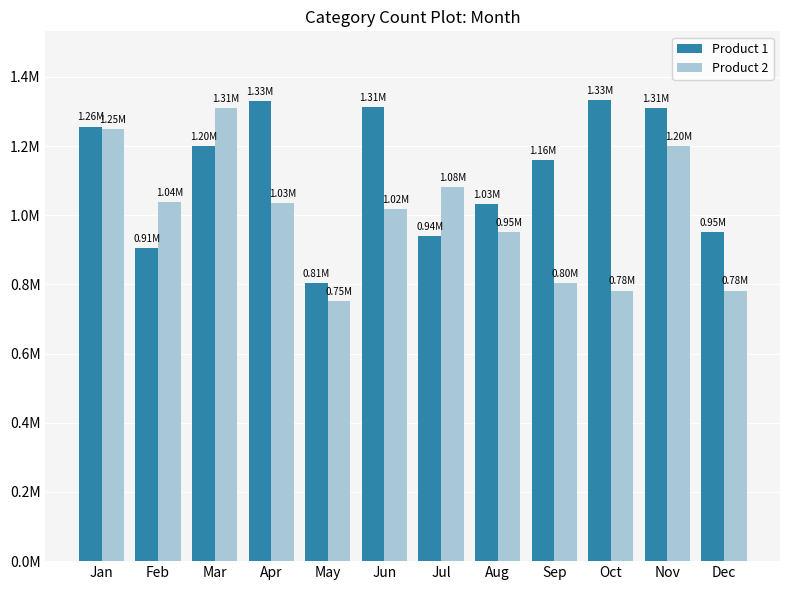

What are all the series names shown in the legend?

Product 1, Product 2